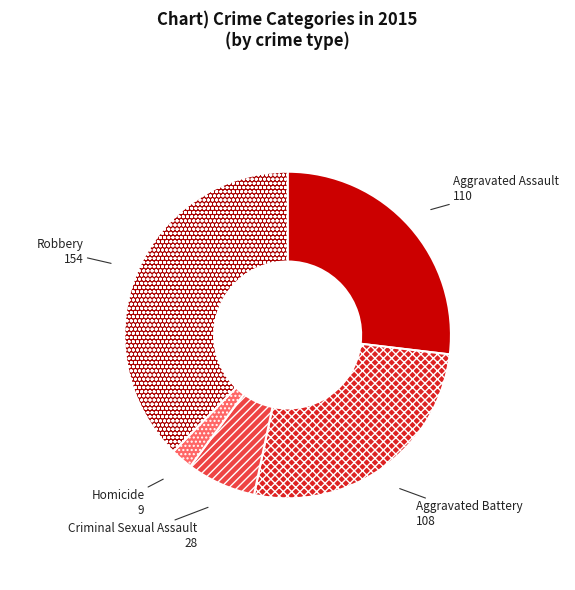

Approximately how many times larger is the value at Criminal Sexual Assault compared to Robbery?

0.2